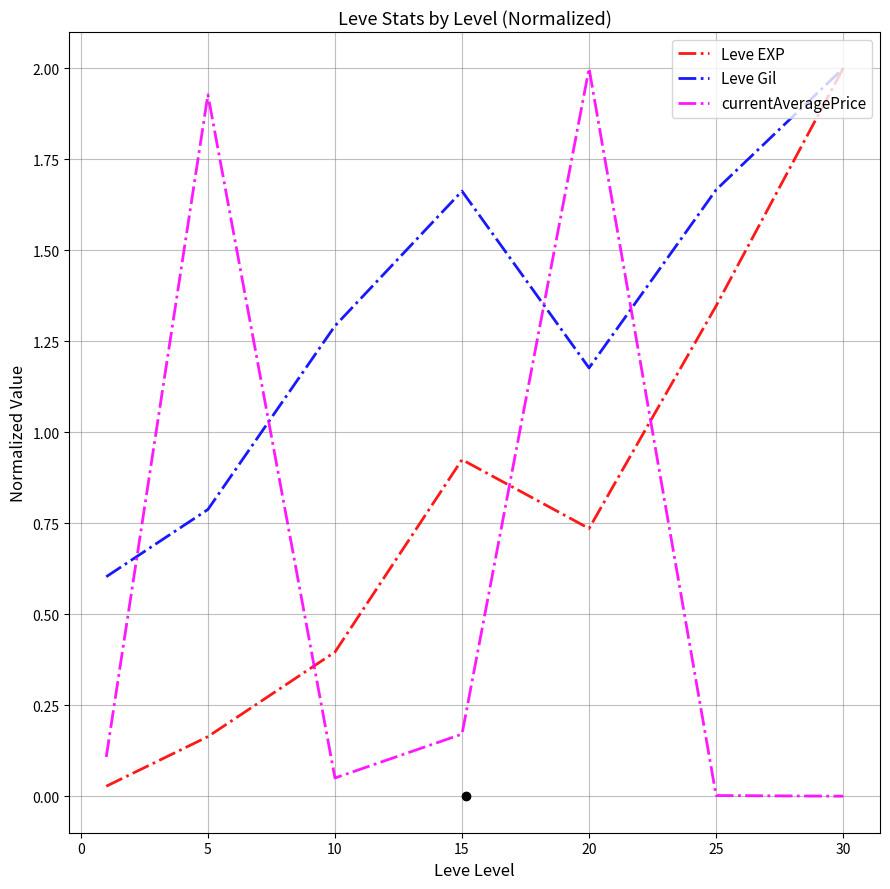

List the series in order of their overall mean, highest first.

Leve Gil, Leve EXP, currentAveragePrice